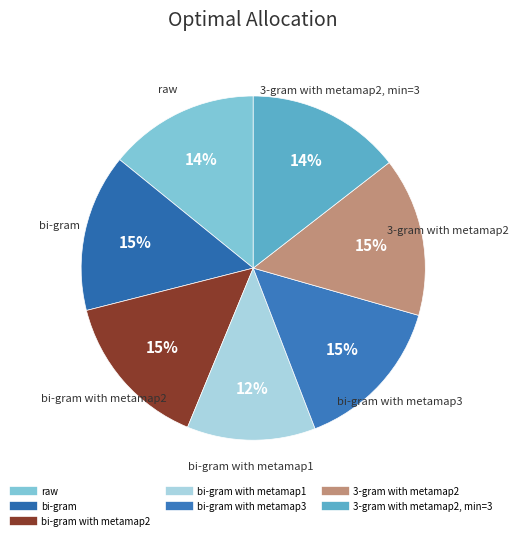

Count the number of slices in the pie.

7